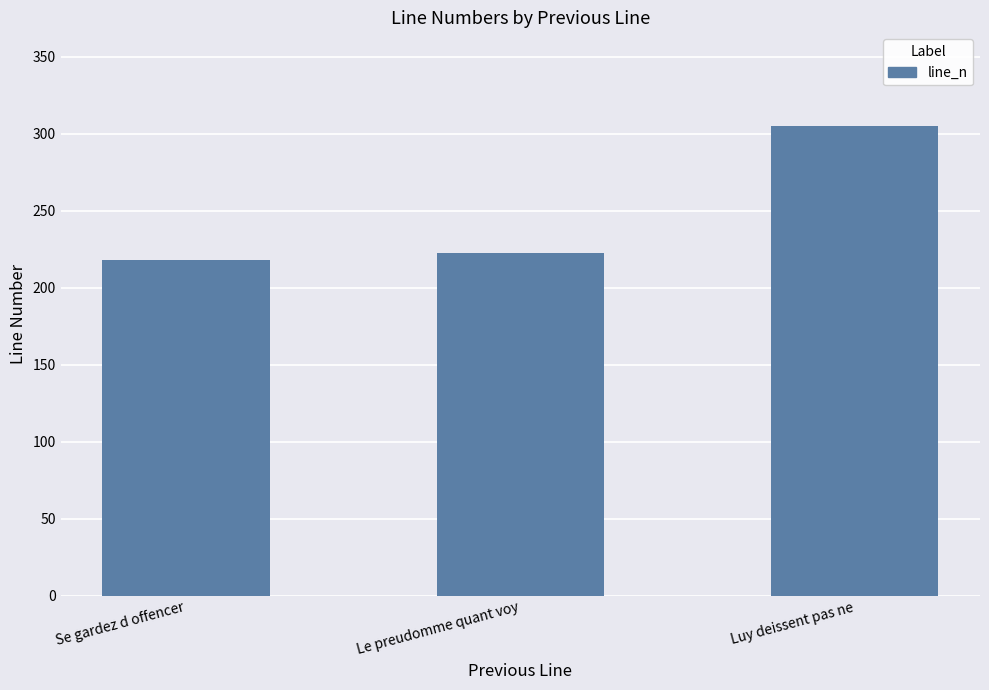

Where is the data nearest to the value 261?

Le preudomme quant voy